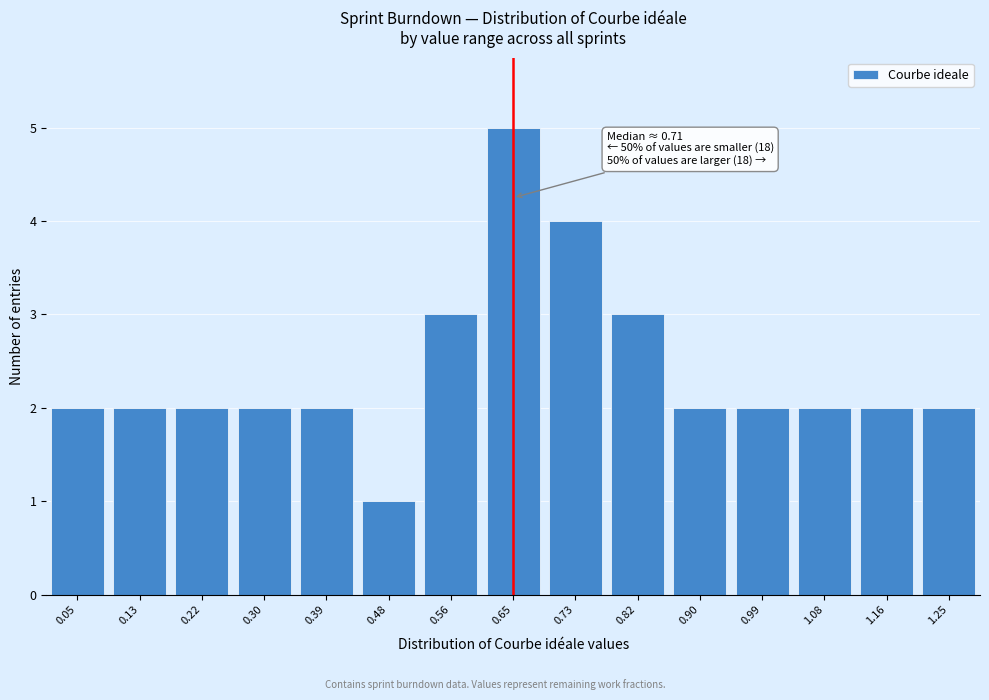

Reading left to right, what are all the values shown in this chart?

0.05=2	0.13=2	0.22=2	0.30=2	0.39=2	0.48=1	0.56=3	0.65=5	0.73=4	0.82=3	0.90=2	0.99=2	1.08=2	1.16=2	1.25=2